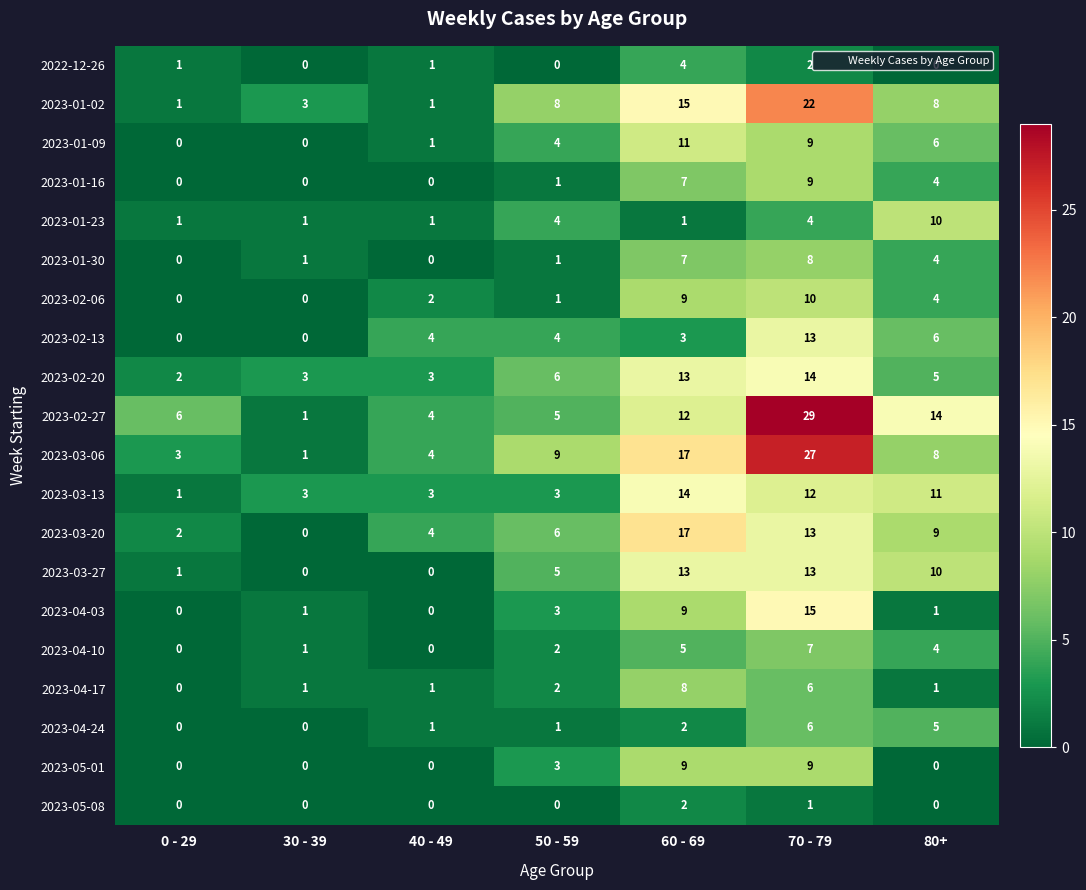

List the labels in order of 2023-03-06 value, largest first.

70 - 79, 60 - 69, 50 - 59, 80+, 40 - 49, 0 - 29, 30 - 39